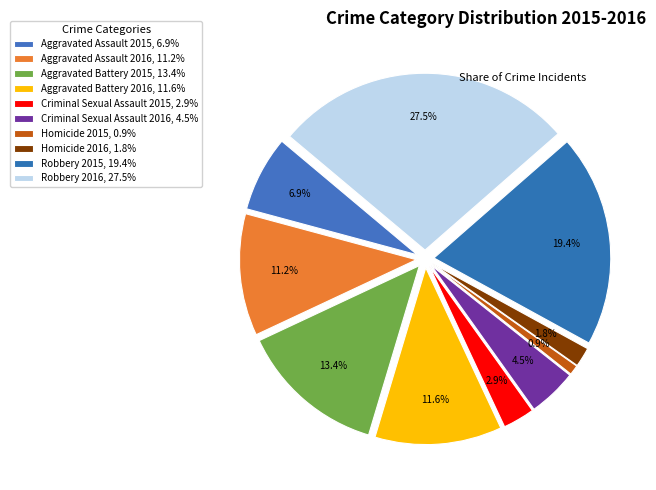

To the nearest percent, what is the difference between the largest and smallest slice percentages?

27%